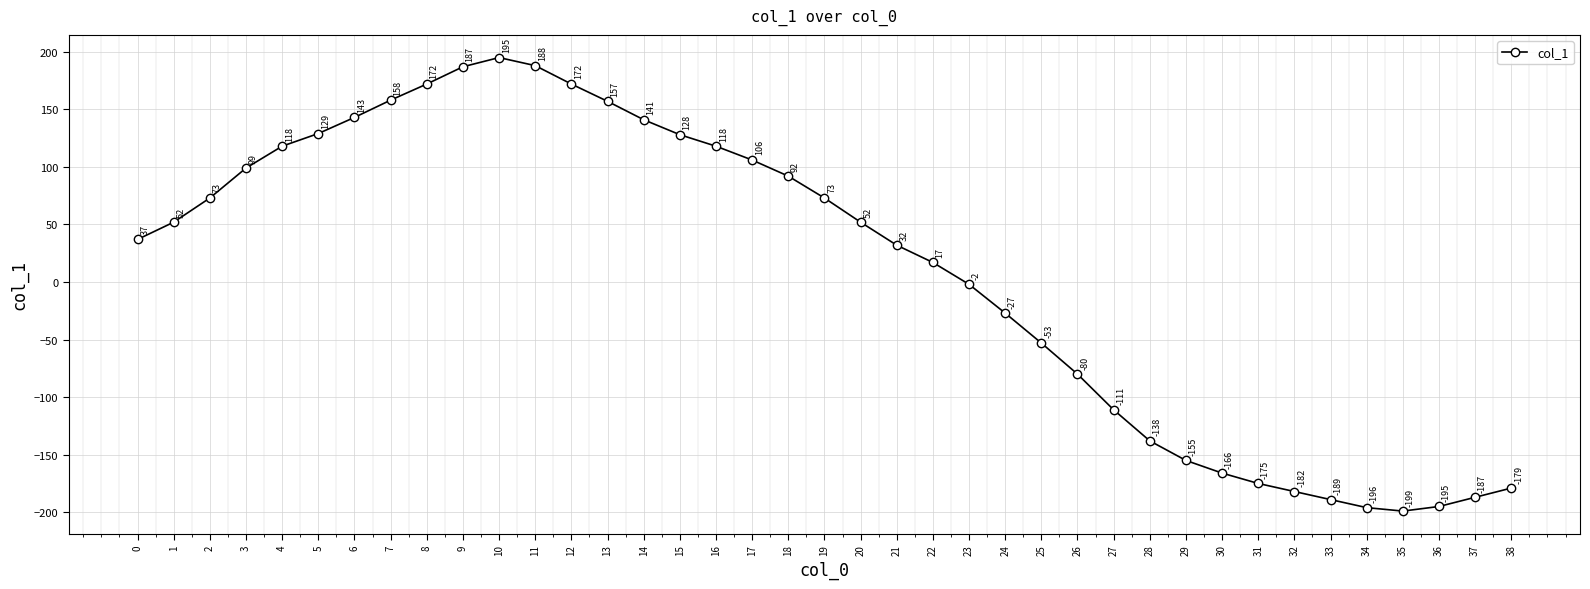

Reading left to right, transcribe all the data shown in this chart.

37	52	73	99	118	129	143	158	172	187	195	188	172	157	141	128	118	106	92	73	52	32	17	-2	-27	-53	-80	-111	-138	-155	-166	-175	-182	-189	-196	-199	-195	-187	-179